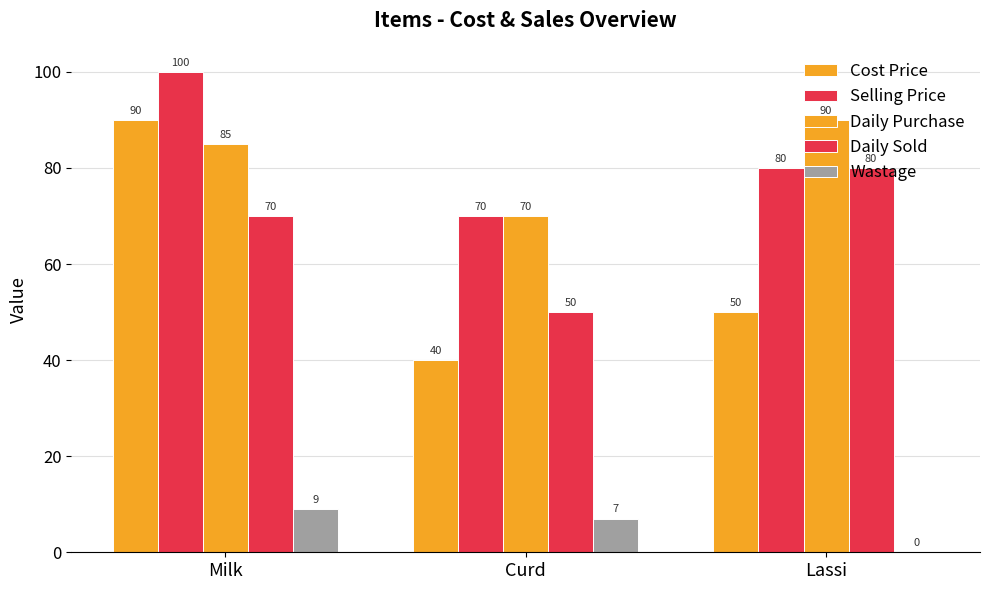

What is the spread (max minus min) of values at Lassi?

90